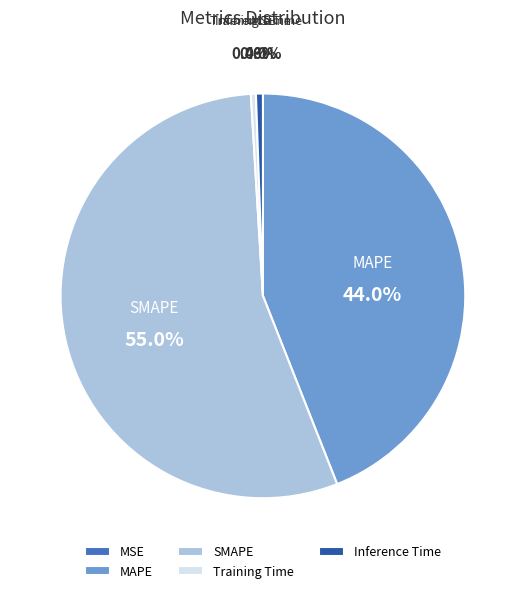

To the nearest percent, what is the difference between the largest and smallest slice percentages?

55%